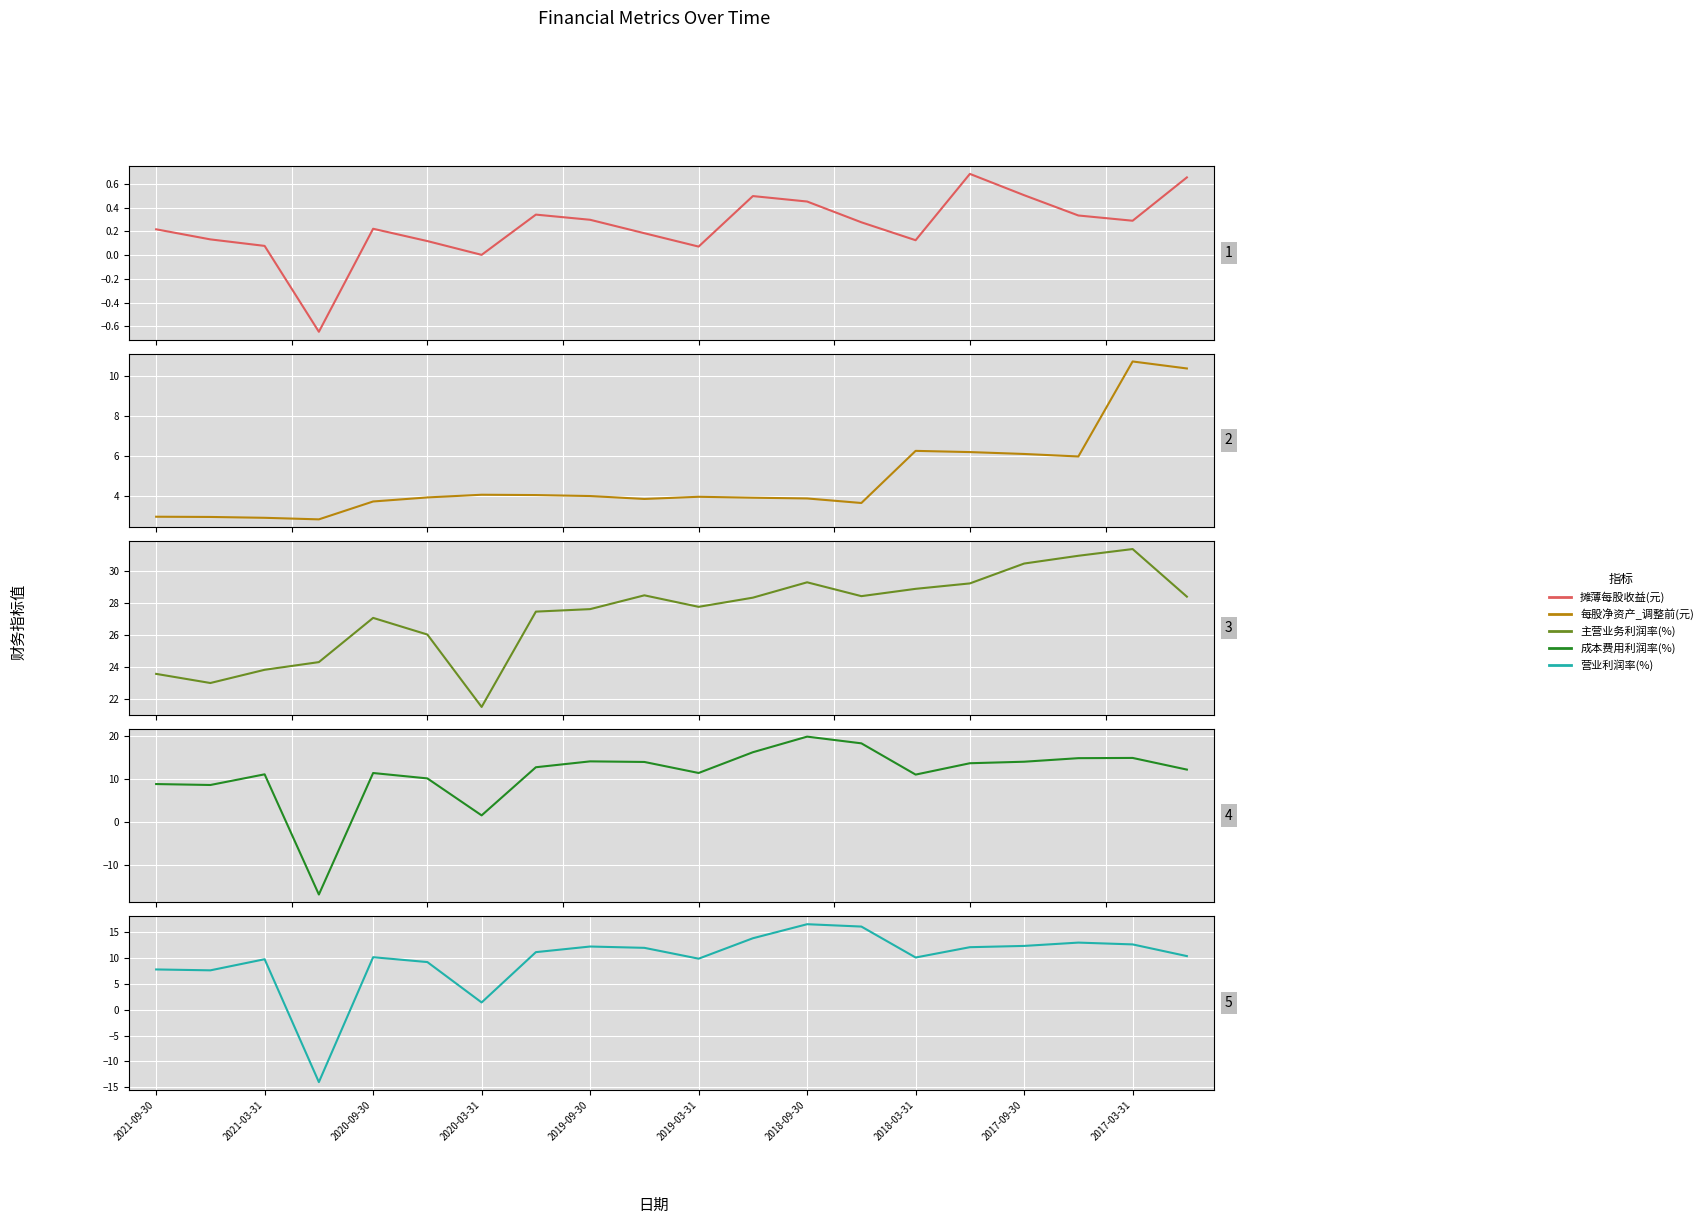

What position from the right is 2017-03-31?

2